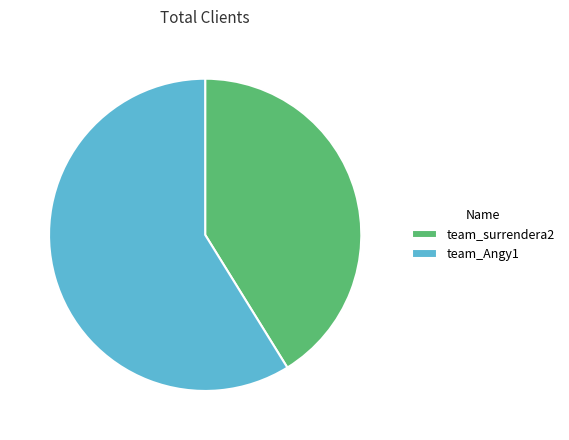

Is there a majority slice in this chart?

Yes